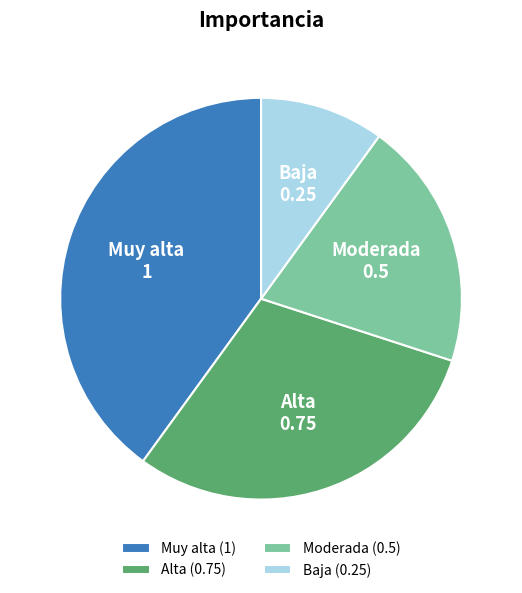

True or false: Baja accounts for 16% of the total.

False